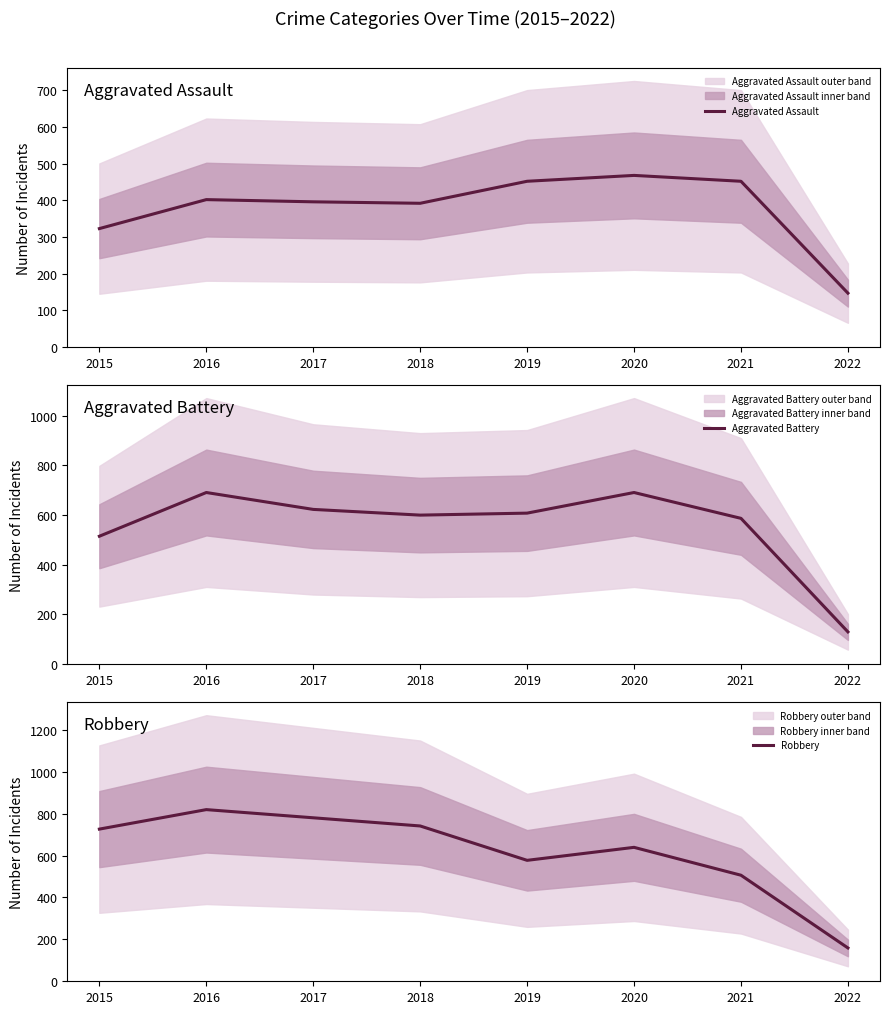

Which series has the largest total across all categories?

Robbery